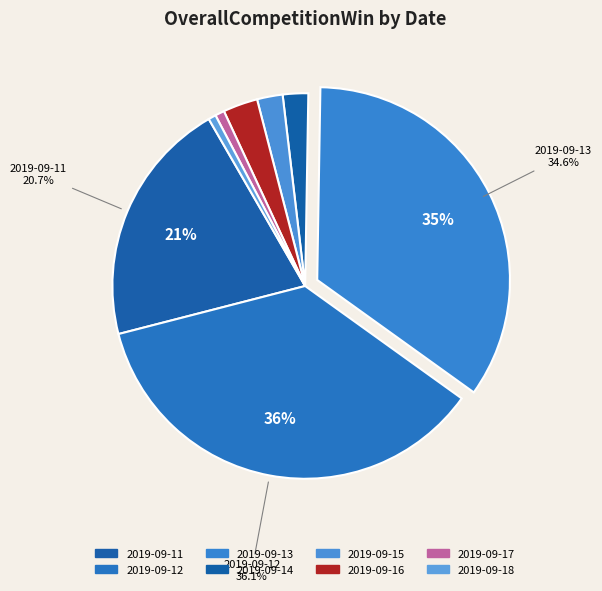

The 2019-09-18 slice represents 1% of the pie. True or false?

True